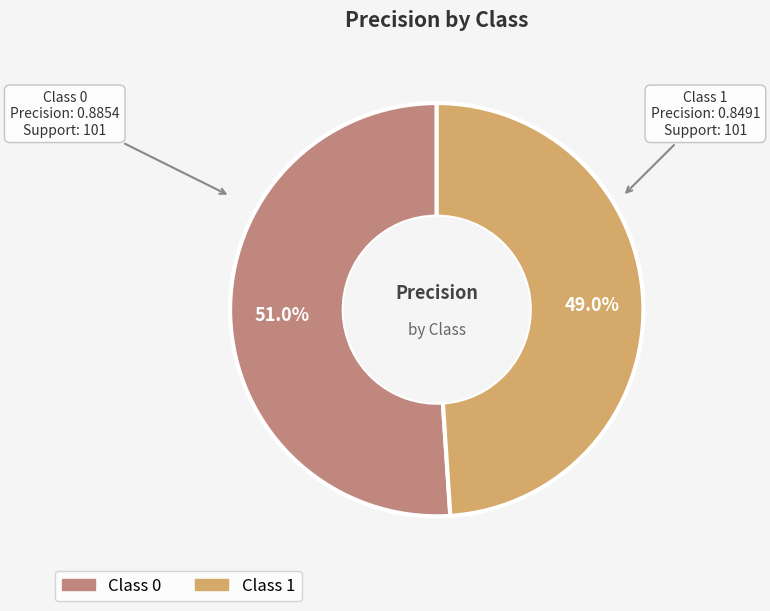

Does any single category account for the majority?

Yes